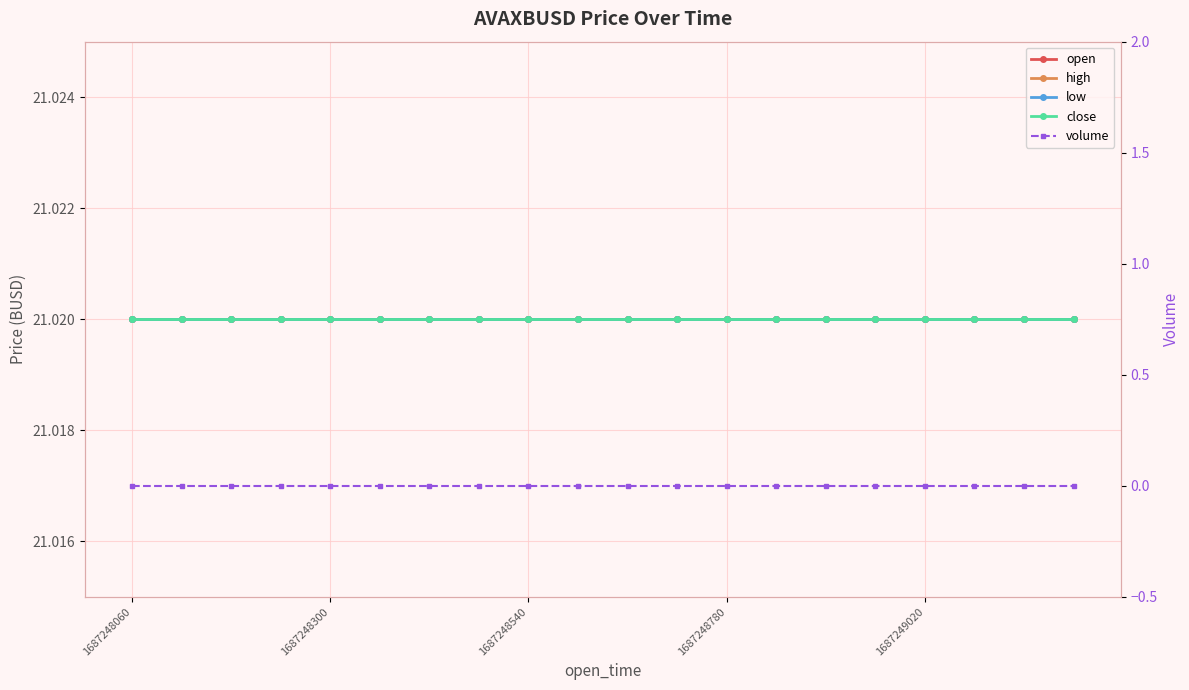

What is the spread (max minus min) of values at 5?

21.0